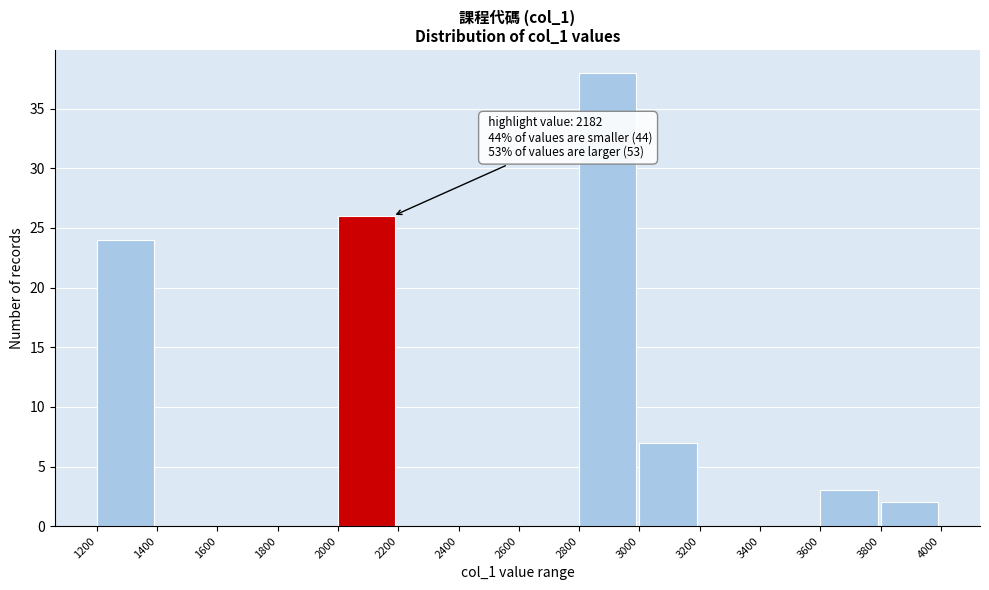

Over which range of the x-axis is the bar tallest?

2800 to 3000